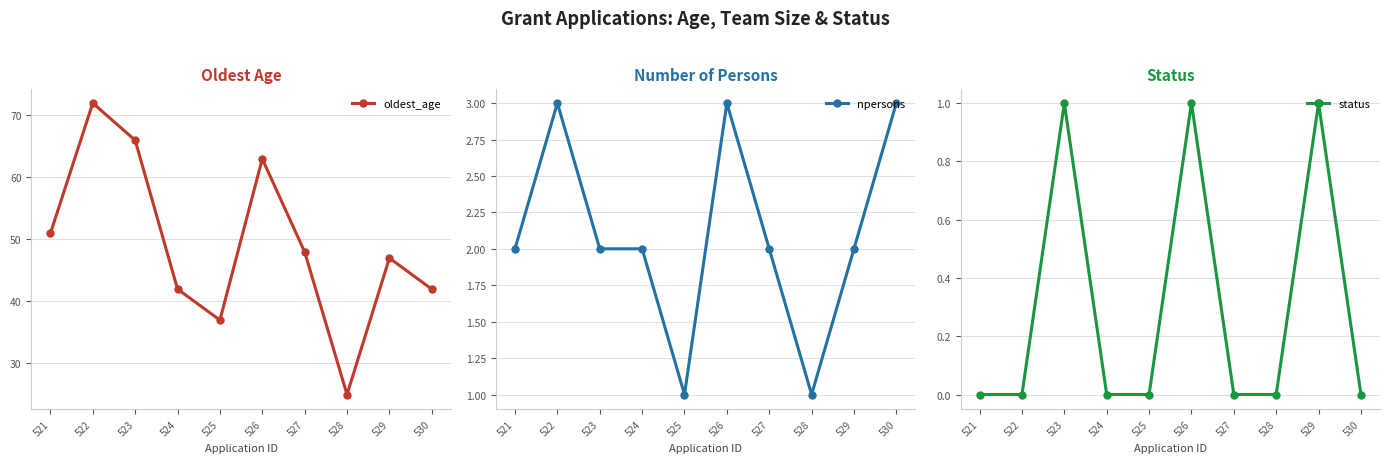

Count the number of data series in this chart.

3